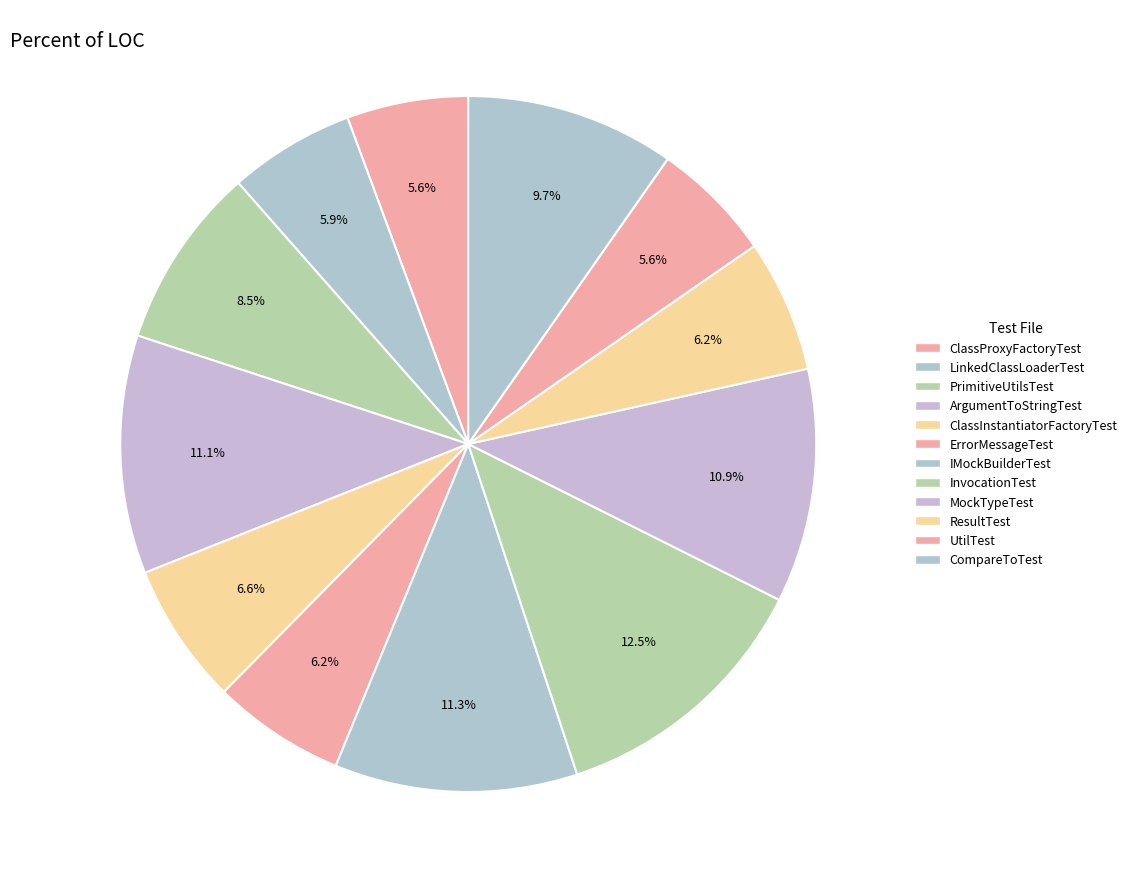

To the nearest percent, what portion does ClassInstantiatorFactoryTest represent?

7%